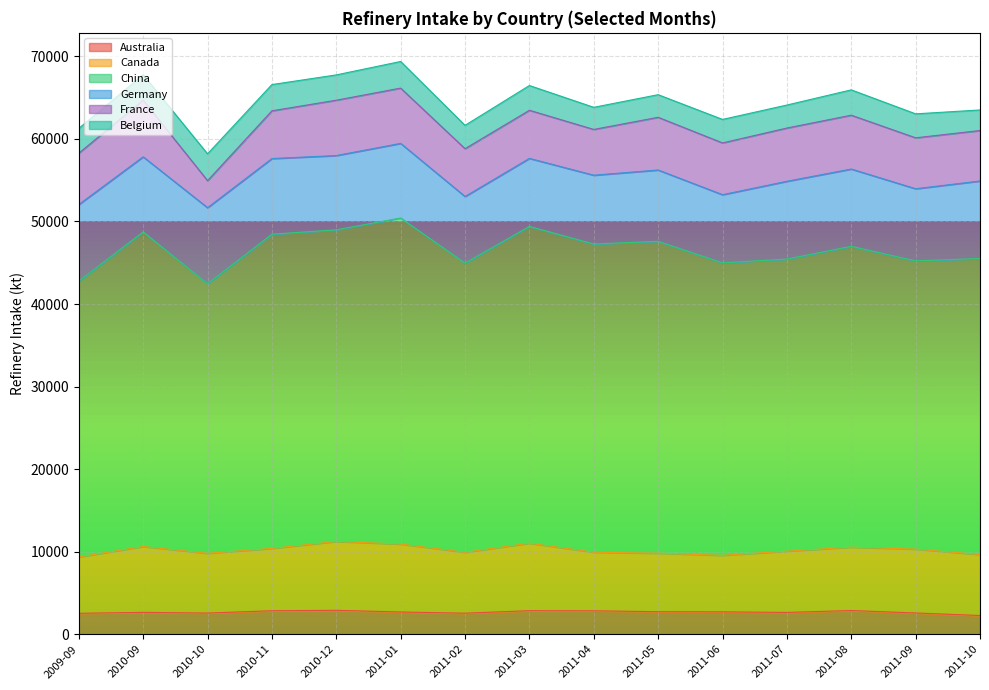

How many interior local peaks does the China series have?

6